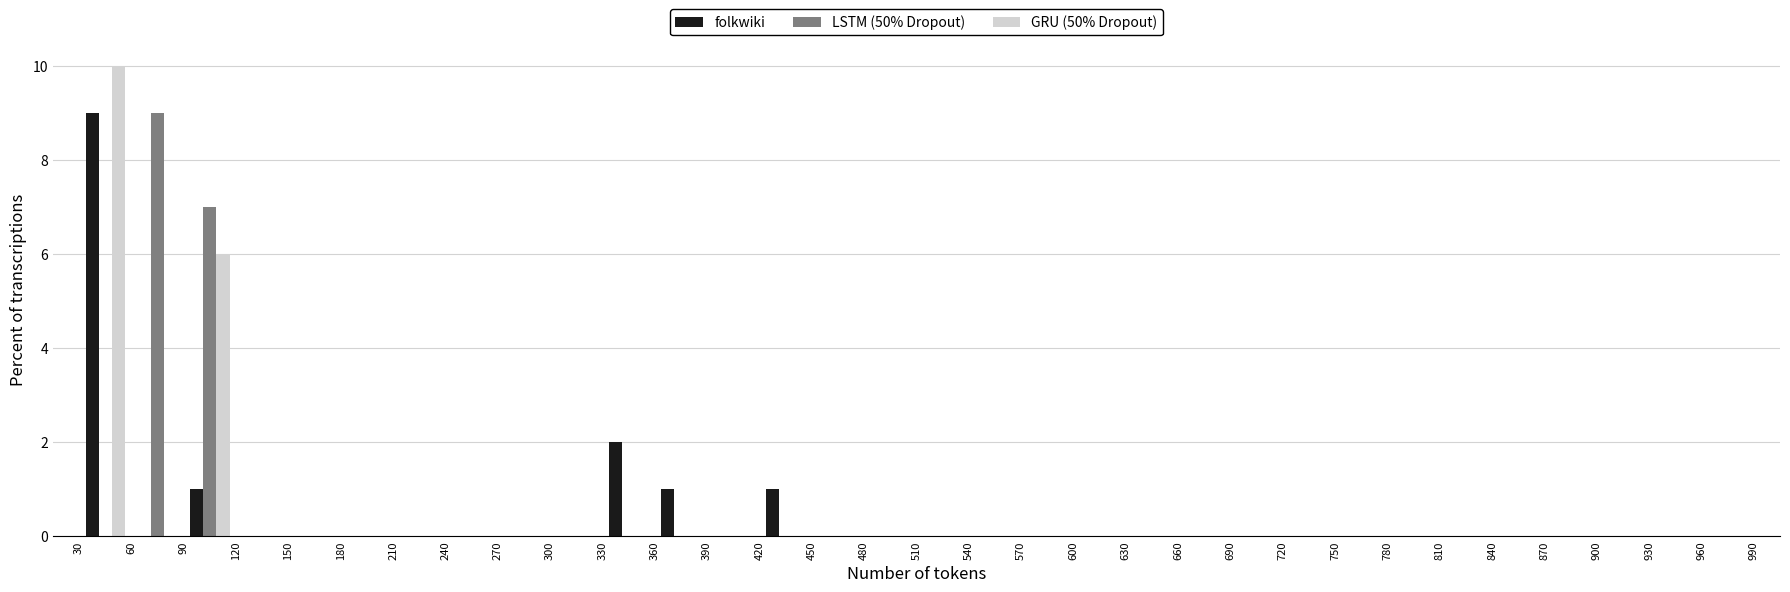

What is the height of the GRU (50% Dropout) bar covering 90 to 120 on the x-axis? The values are not printed on the chart, so give them approximately, as read against the axis.

6